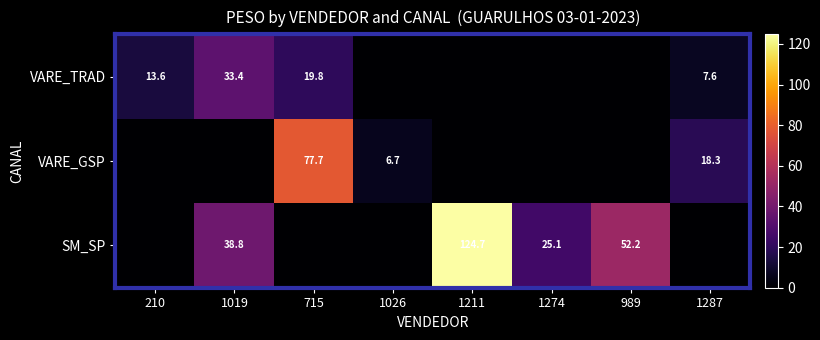

Count the number of categories in the chart.

8